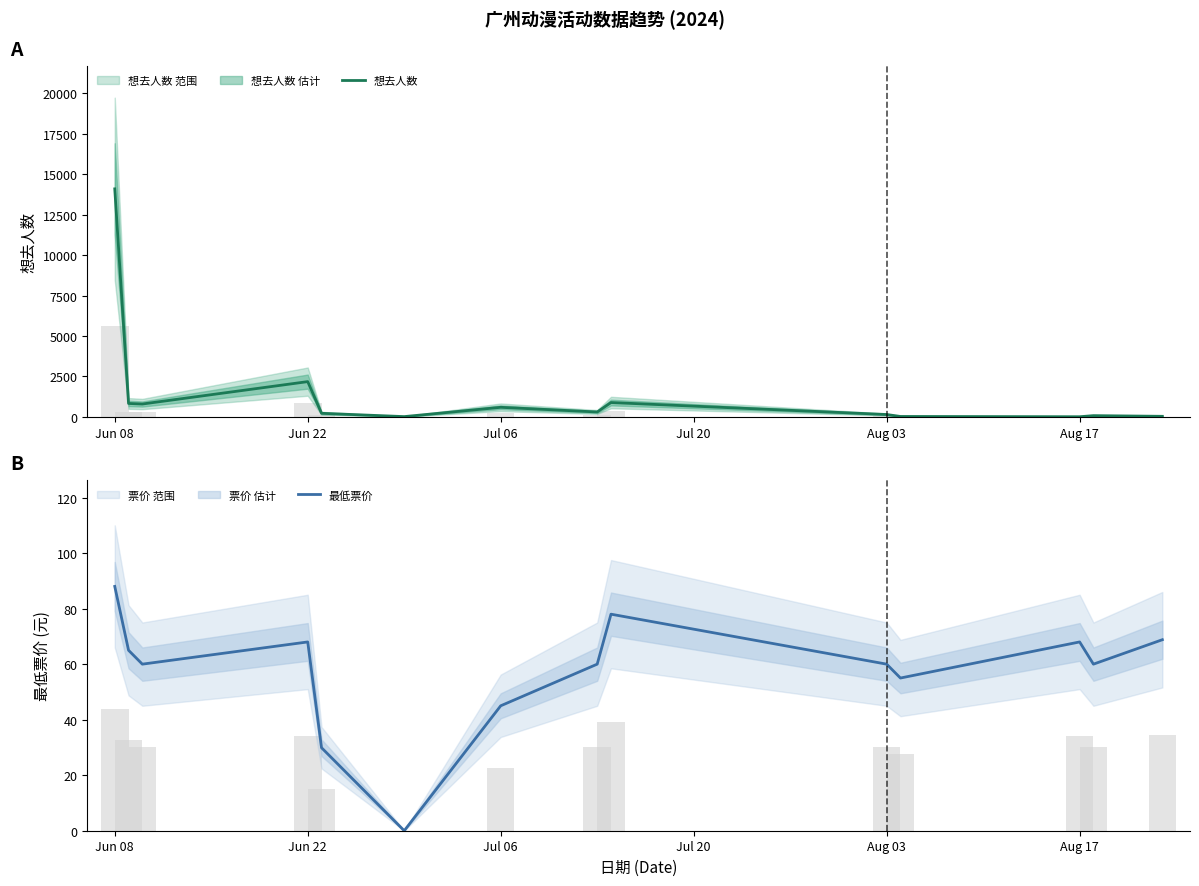

True or false: 想去人数 has a value of 28.2 at Aug 17.

False